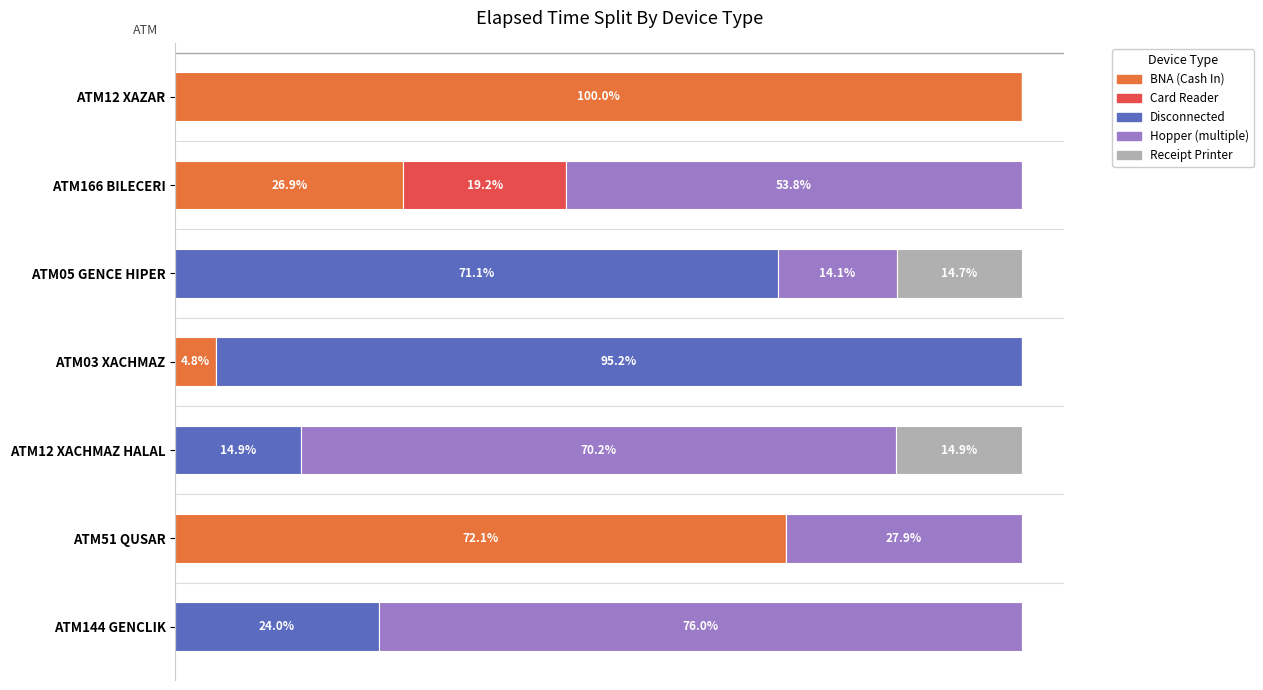

What are all the series names shown in the legend?

BNA (Cash In), Card Reader, Disconnected, Hopper (multiple), Receipt Printer